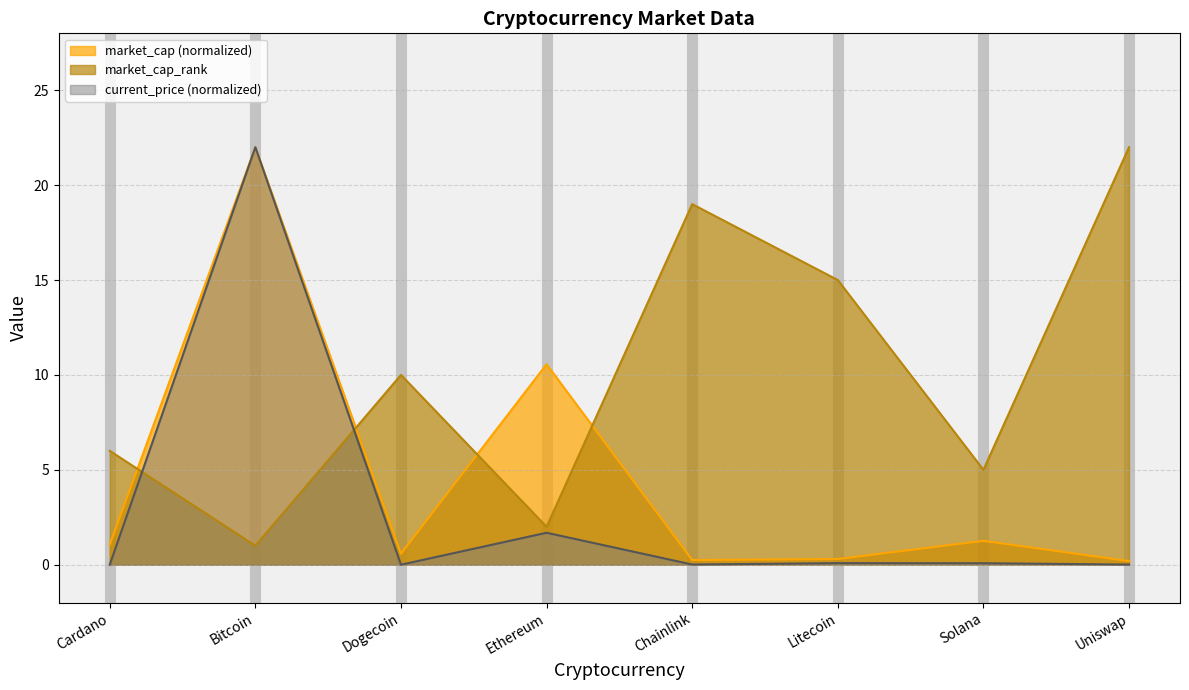

True or false: market_cap (normalized) has a value of 1.1 at Cardano.

True